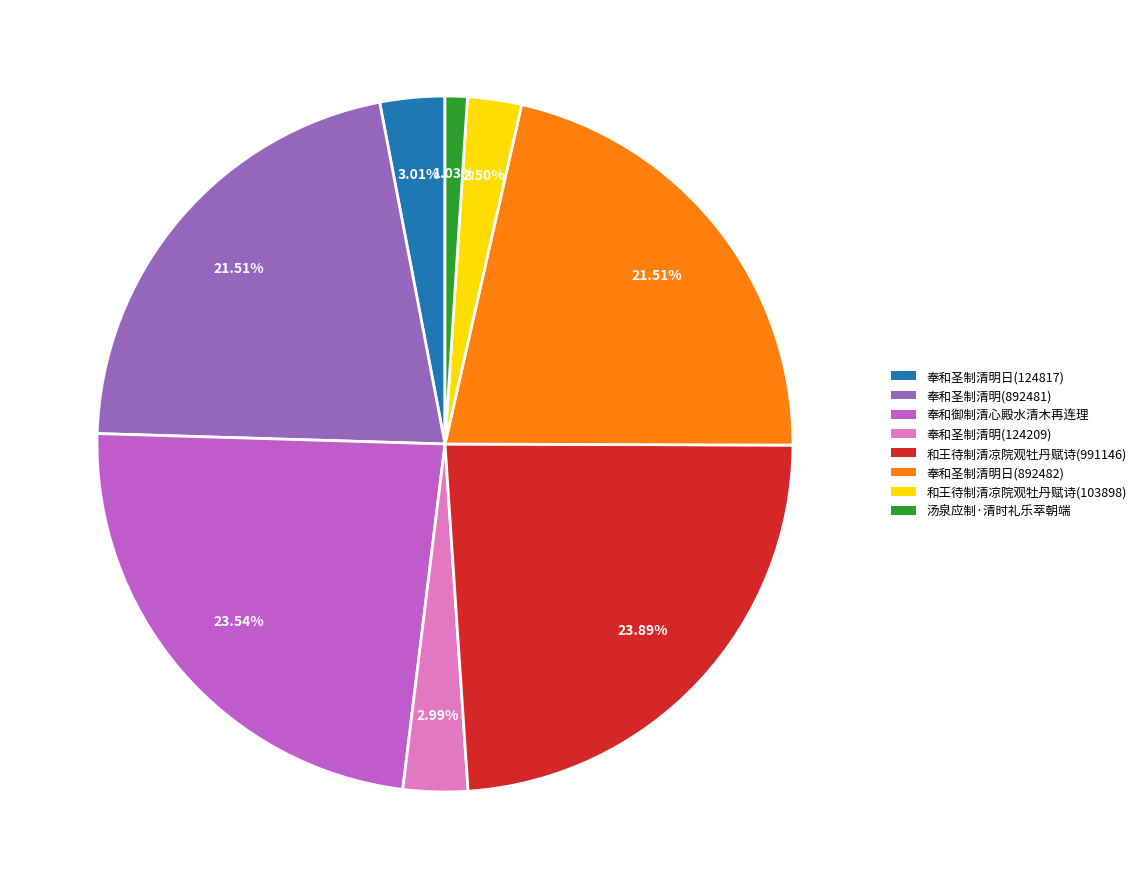

To the nearest percent, what percentage of the pie is 奉和御制清心殿水清木再连理?

24%